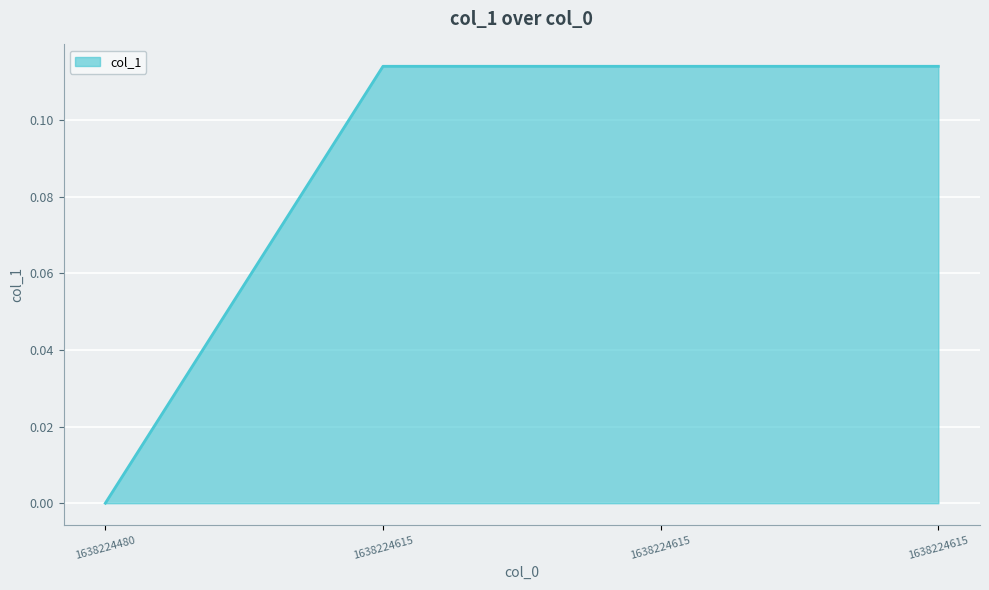

Is this an area chart (filled region under the line)?

Yes